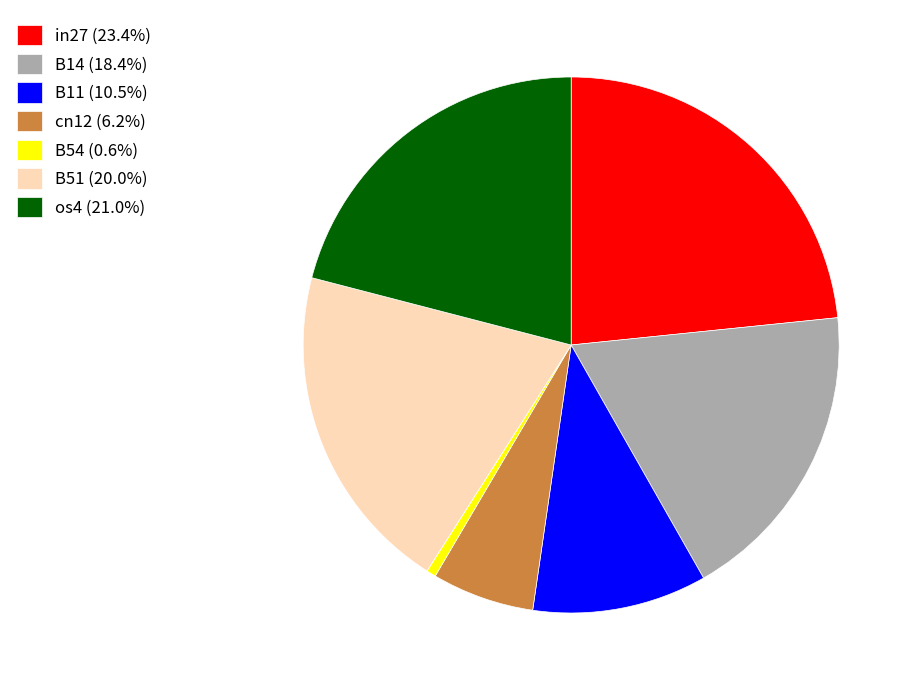

Between B11 and os4, which is larger?

os4